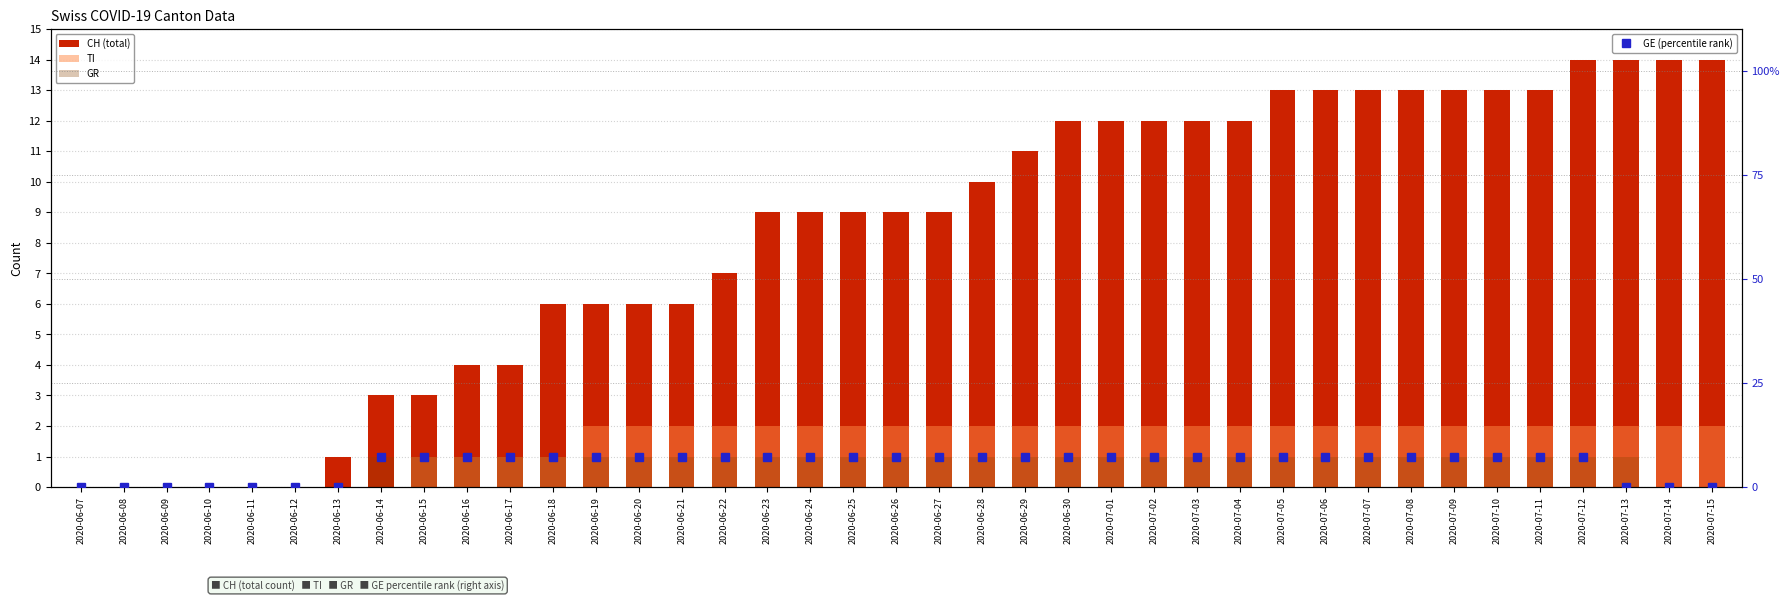

How many GR values are between 1 and 2?

30